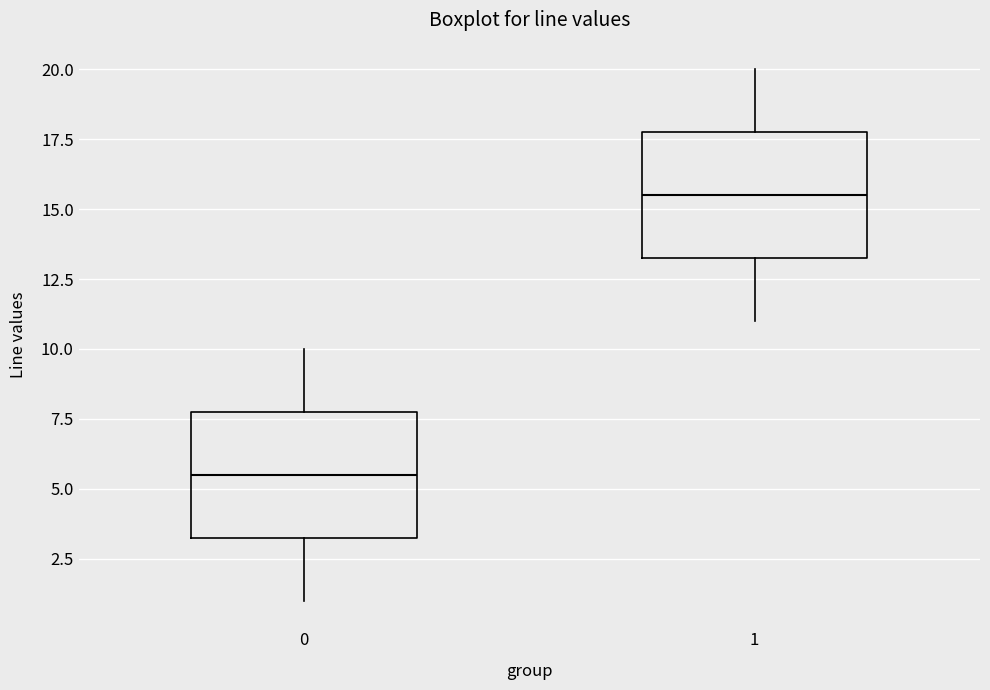

Which box's median line is the lowest?

0